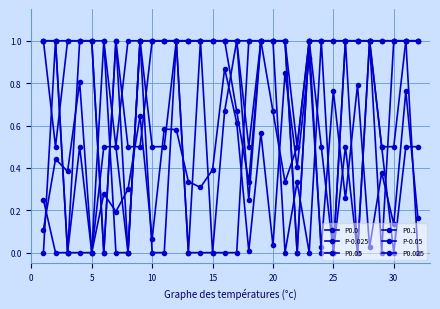

Count the number of data series in this chart.

6